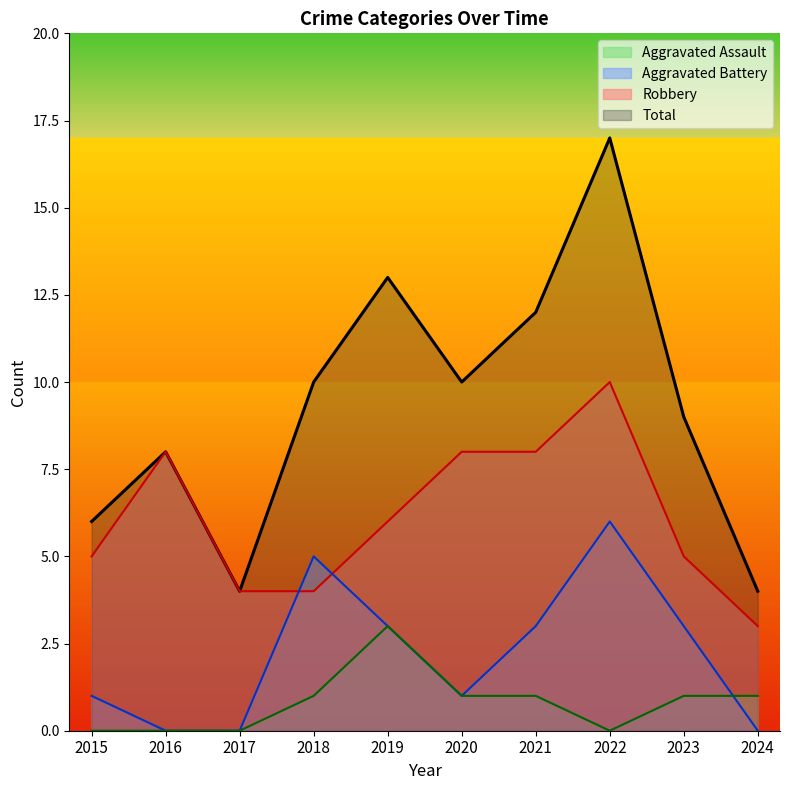

Between 2020 and 2017, which is larger?

2020